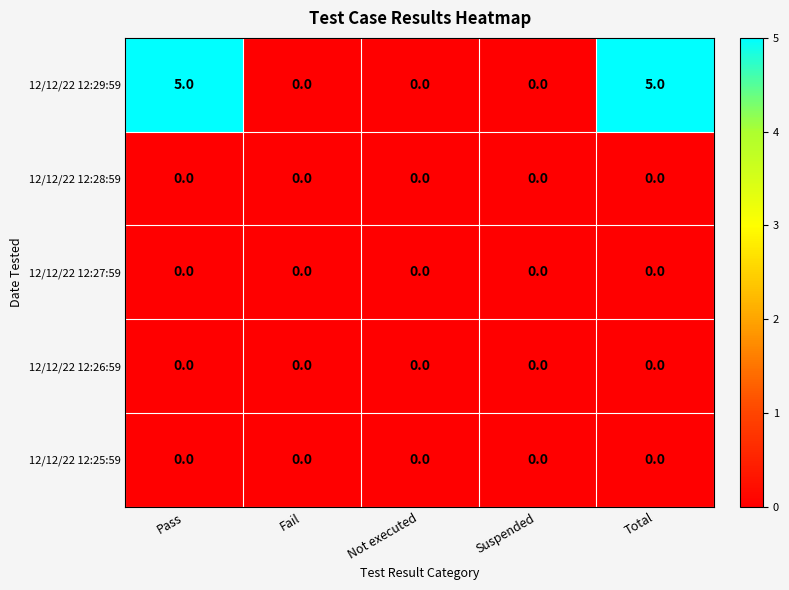

What is the greatest value displayed?

5